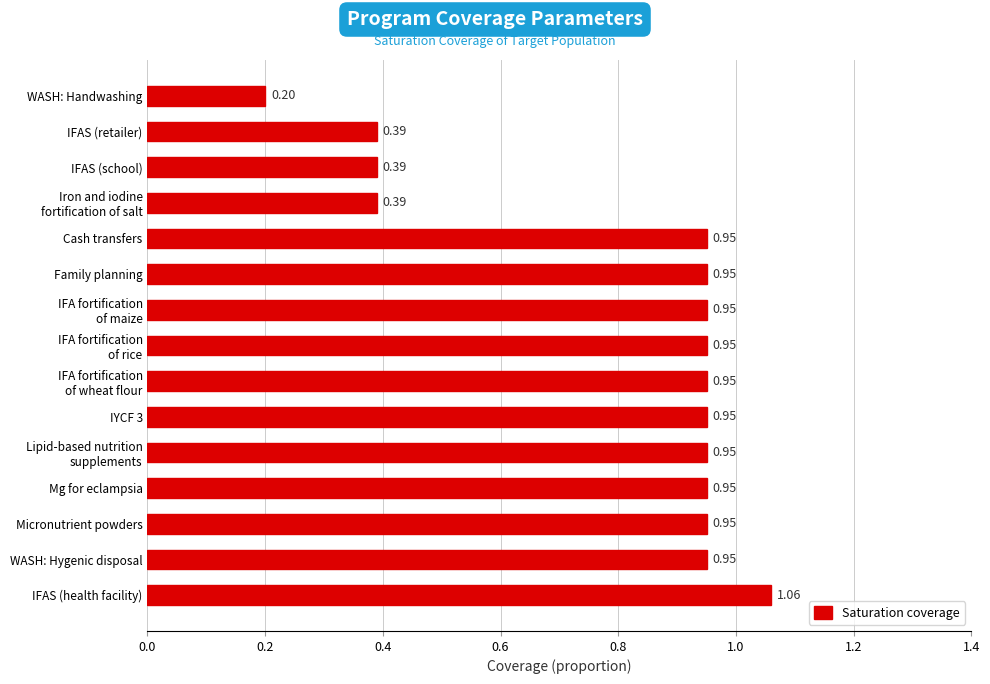

What is the average value?

0.8